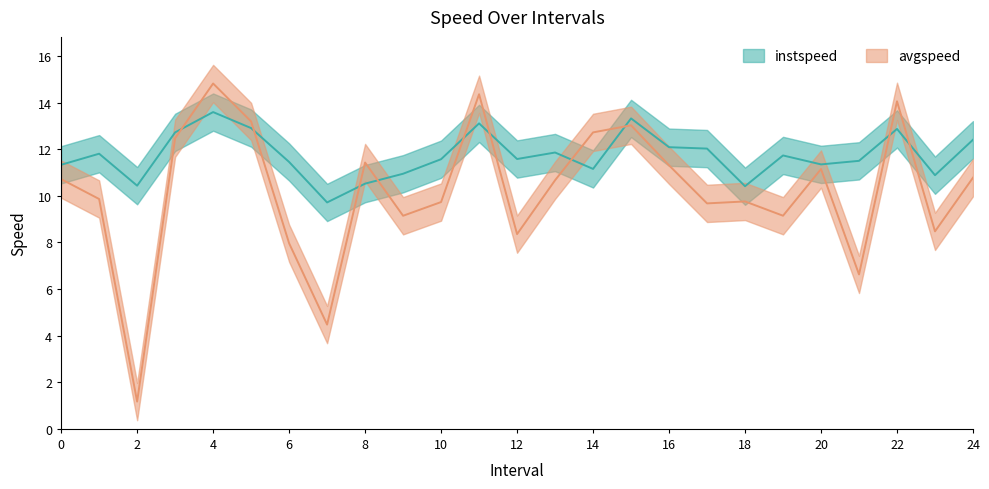

Does the chart have visible grid lines?

No